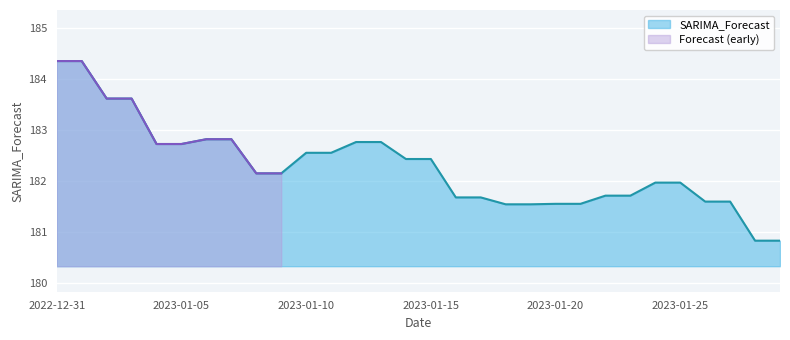

What is the label of the 8th point from the right?

2023-01-22